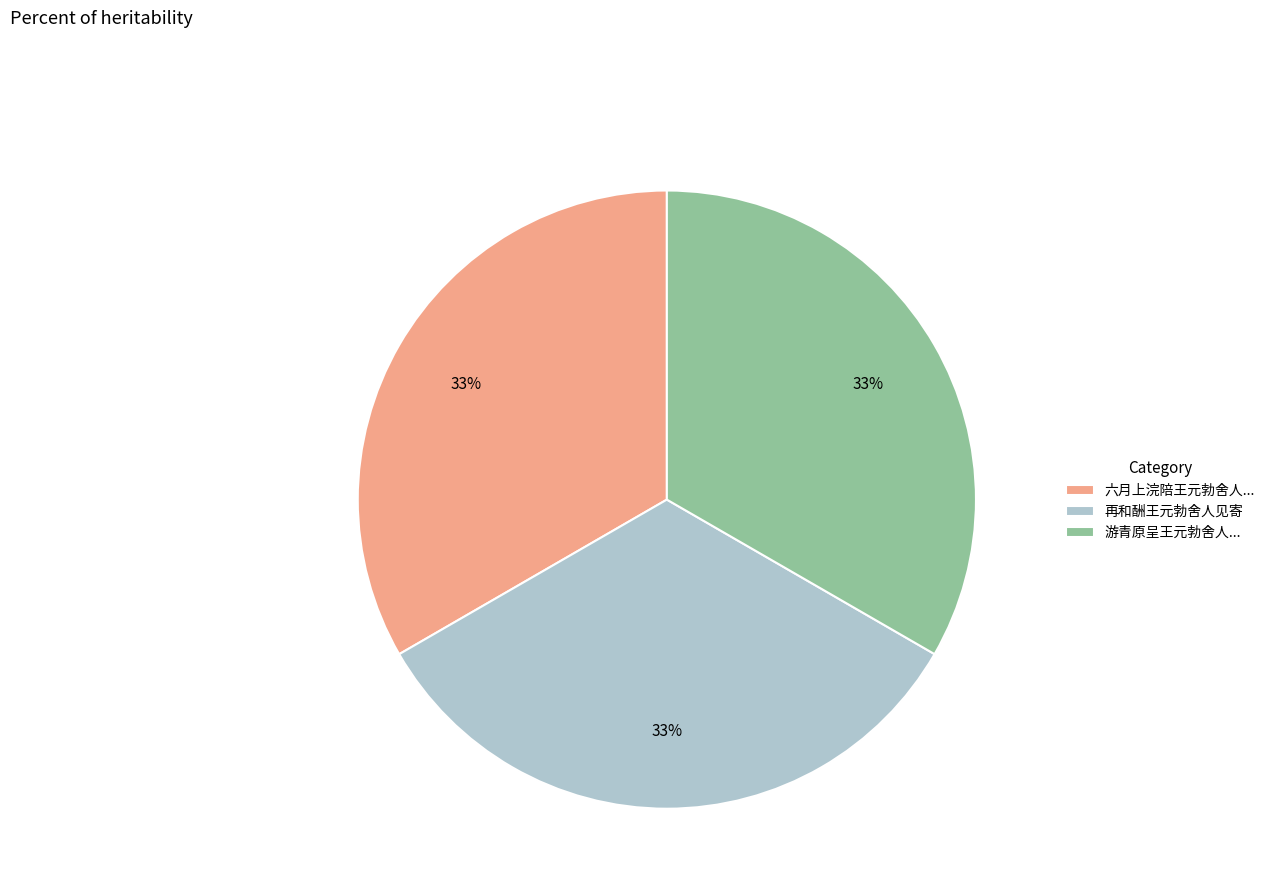

Approximately how many times larger is the value at 游青原呈王元勃舍人... compared to 六月上浣陪王元勃舍人...?

1.0